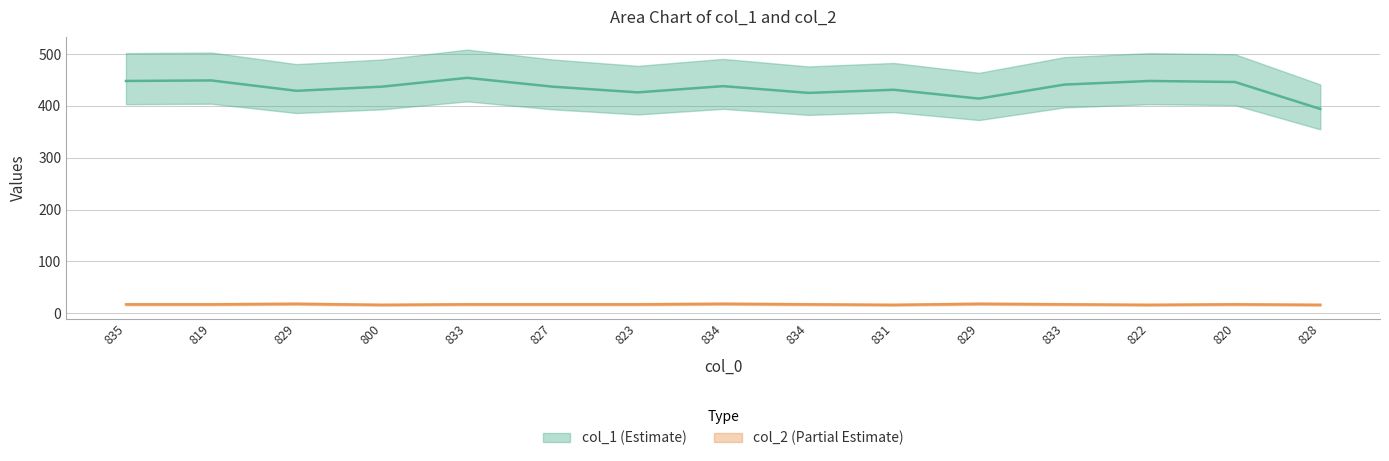

At which category does the chart reach its peak across all series?

833